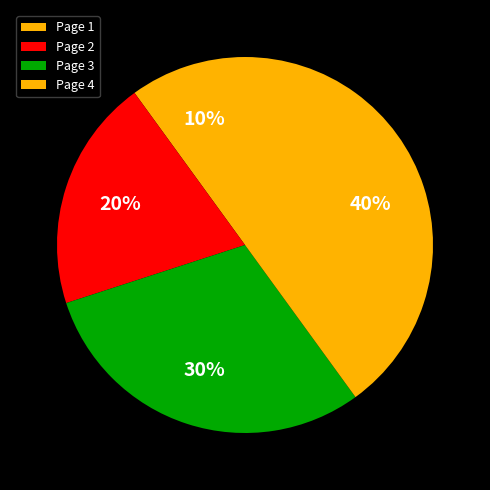

The Page 4 slice represents 40% of the pie. True or false?

True